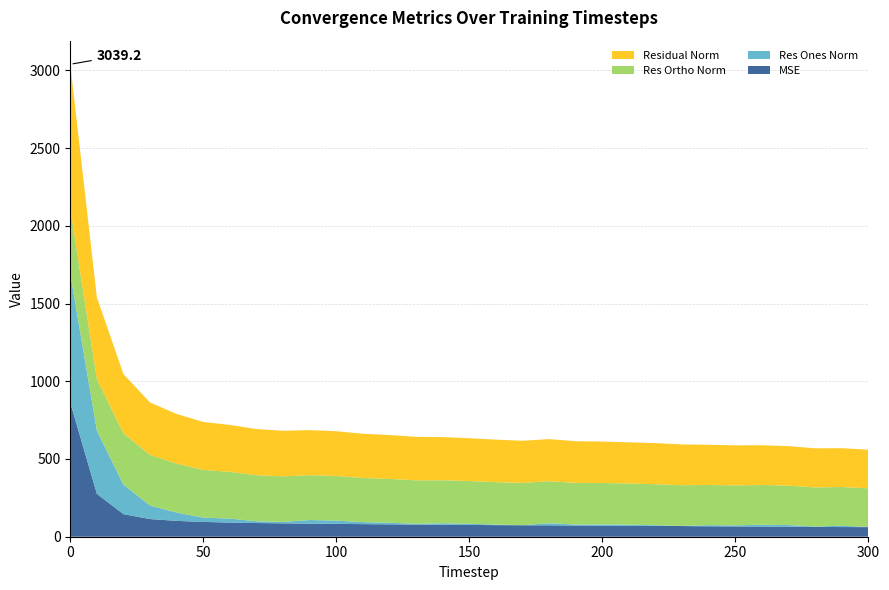

Reading left to right, extract all data points from this chart.

mse: 0=862.8	10=275.8	20=145.1	30=113.6	40=101.9	50=95.2	60=91.1	70=88.1	80=86.0	90=83.9	100=82.8	110=80.9	120=79.5	130=78.2	140=76.8	150=75.9	160=74.7	170=73.6	180=73.4	190=71.8	200=71.1	210=70.2	220=69.8	230=68.7	240=66.9	250=66.3	260=65.4	270=64.5	280=63.2	290=62.3	300=61.7
res_ones_norm: 0=829.4	10=407.3	20=189.4	30=86.9	40=53.7	50=27.4	60=25.4	70=11.1	80=9.3	90=23.4	100=20.9	110=12.9	120=10.6	130=4.8	140=9.7	150=7.1	160=3.5	170=1.0	180=13.2	190=6.7	200=8.2	210=7.0	220=4.2	230=0.9	240=7.5	250=6.7	260=12.1	270=10.6	280=2.7	290=8.3	300=1.3
res_ortho_norm: 0=418.2	10=331.5	20=330.5	30=325.7	40=314.7	50=307.2	60=300.7	70=296.6	80=293.1	90=288.8	100=287.1	110=284.2	120=281.8	130=279.7	140=277.0	150=275.3	160=273.2	170=271.3	180=270.5	190=267.9	200=266.4	210=264.9	220=264.1	230=262.0	240=258.6	250=257.4	260=255.4	270=253.7	280=251.4	290=249.4	300=248.4
residual_norm: 0=928.9	10=525.1	20=380.9	30=337.0	40=319.3	50=308.5	60=301.8	70=296.8	80=293.2	90=289.7	100=287.8	110=284.5	120=282.0	130=279.7	140=277.2	150=275.4	160=273.2	170=271.3	180=270.9	190=268.0	200=266.6	210=265.0	220=264.1	230=262.0	240=258.7	250=257.5	260=255.7	270=253.9	280=251.4	290=249.5	300=248.4